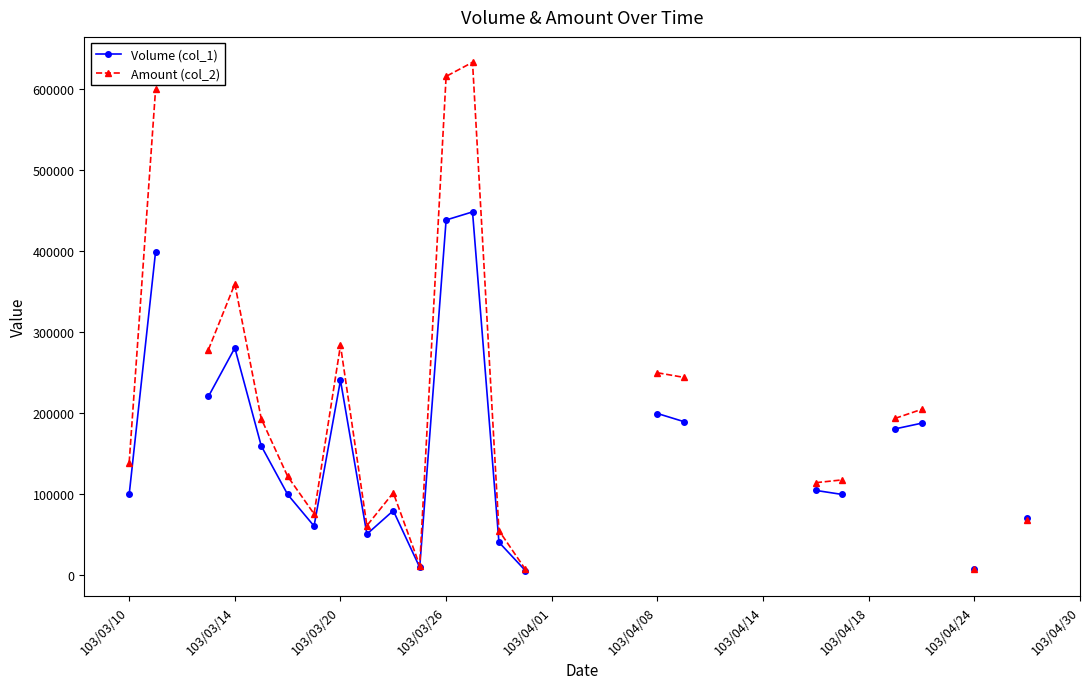

True or false: Volume (col_1) and Amount (col_2) intersect in this chart.

False